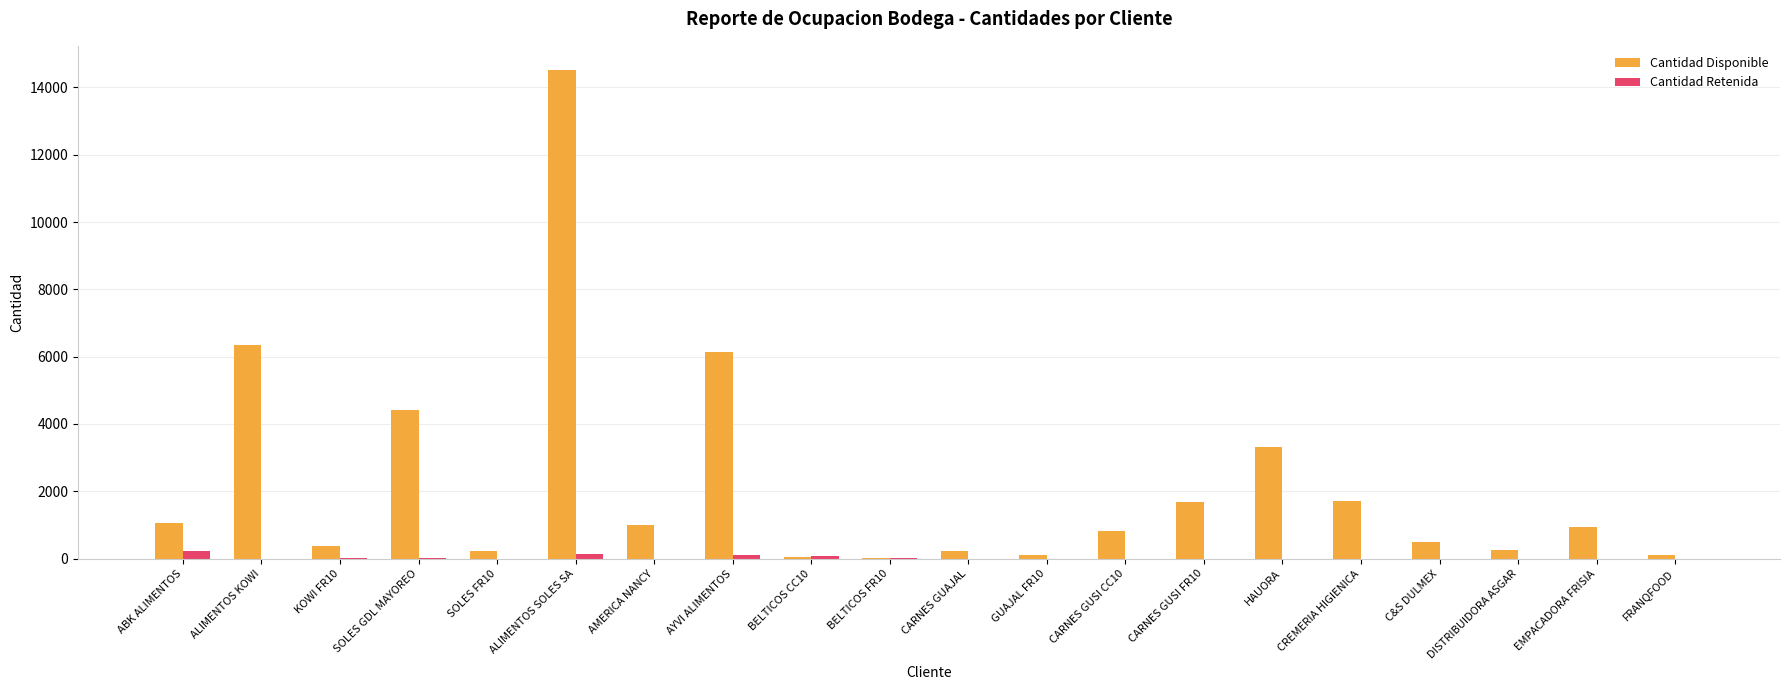

What is the difference between the Cantidad Disponible values at CREMERIA HIGIENICA and FRANQFOOD?

1617